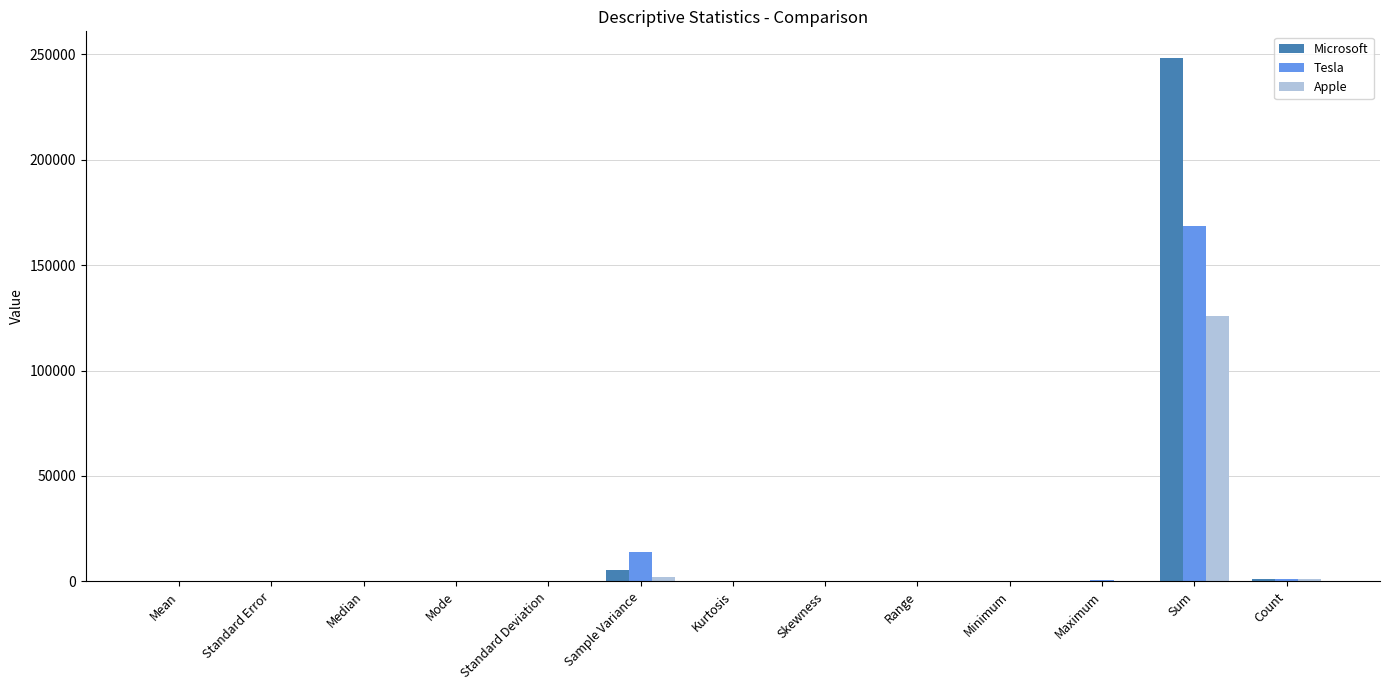

Which label corresponds to the largest value in the chart?

Sum